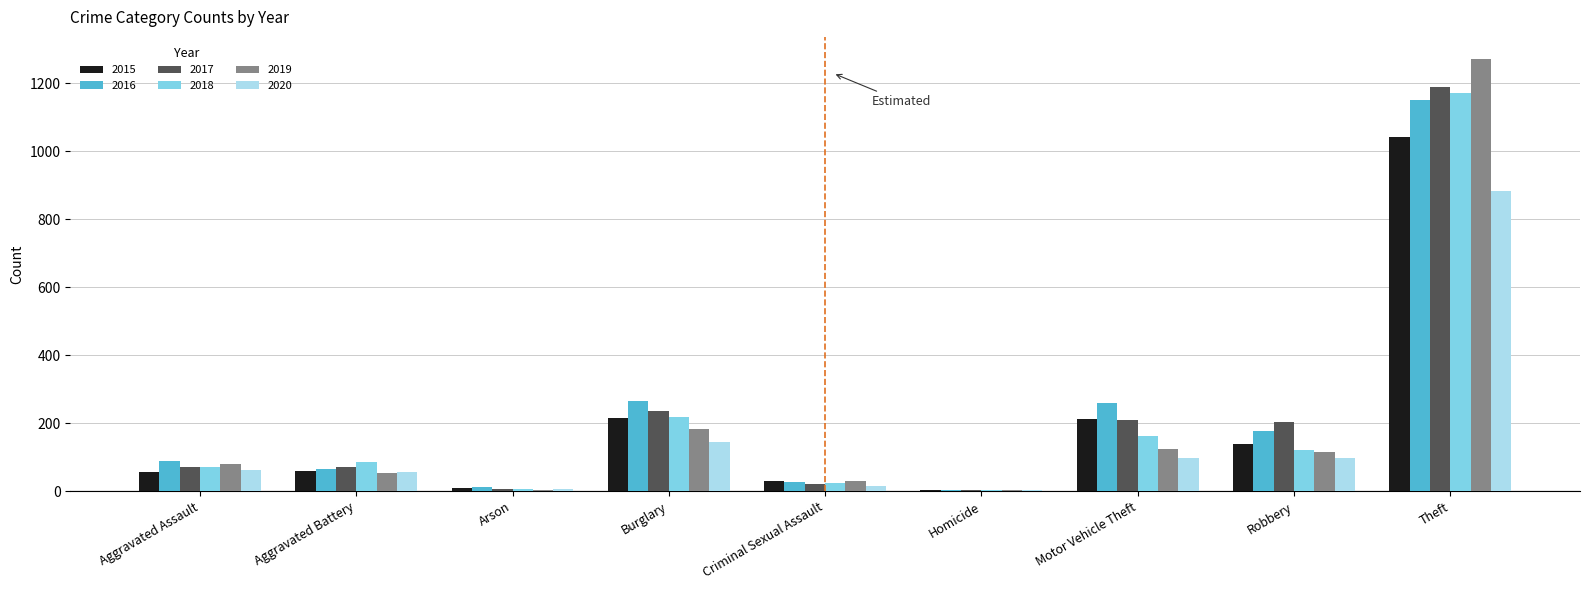

How many distinct data groups are displayed?

6